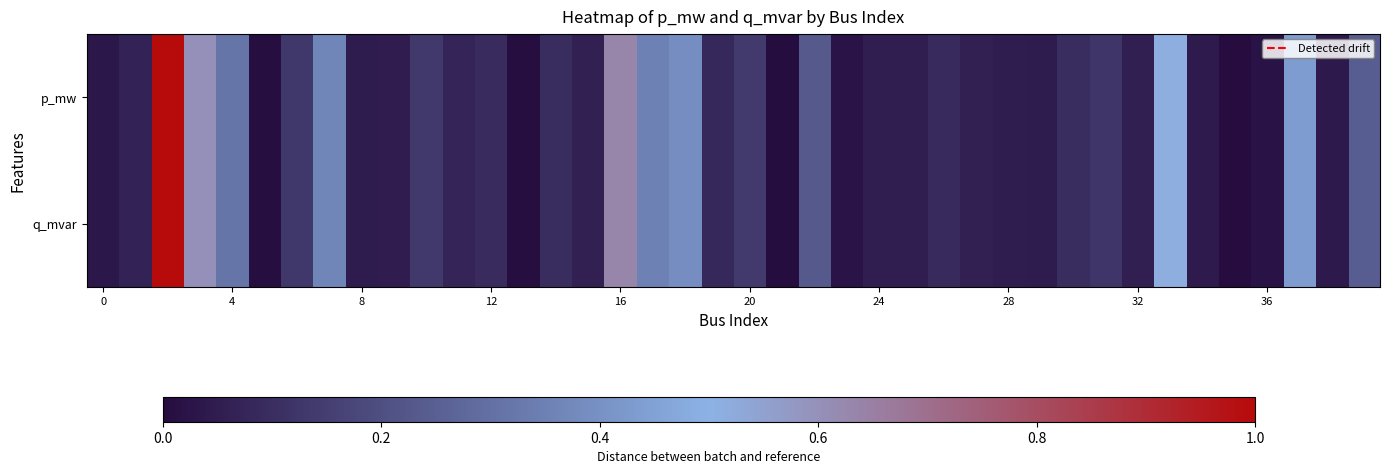

Which series has the largest total across all categories?

p_mw